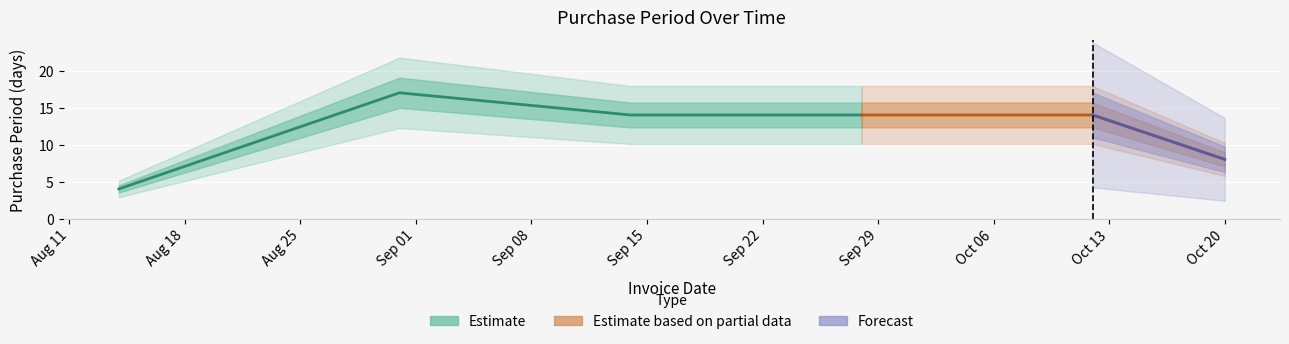

What is the value of the 4th point from the left?

14